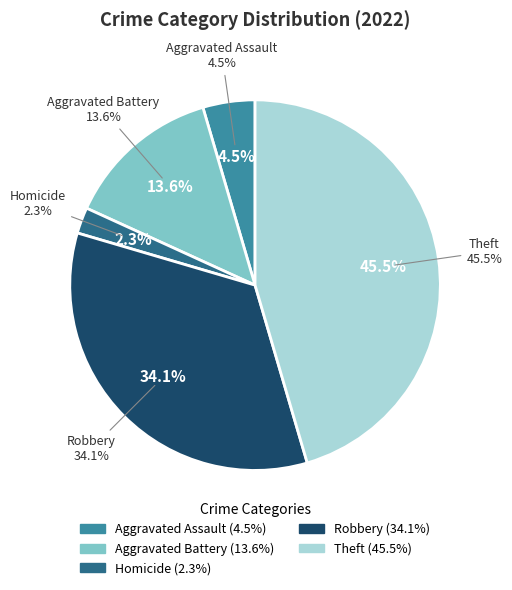

What percentage is the Aggravated Battery slice, to the nearest percent?

14%